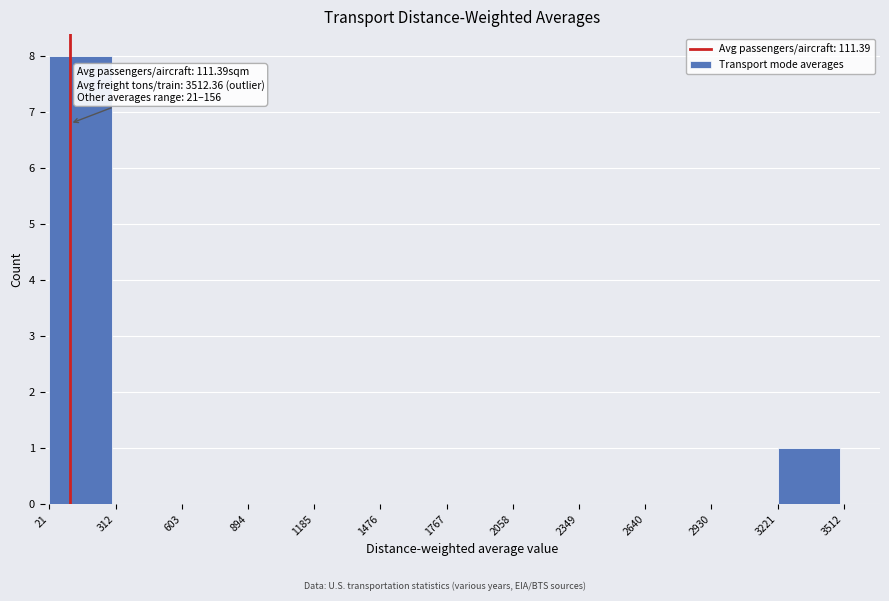

Over which range of the x-axis is the bar tallest?

21 to 312